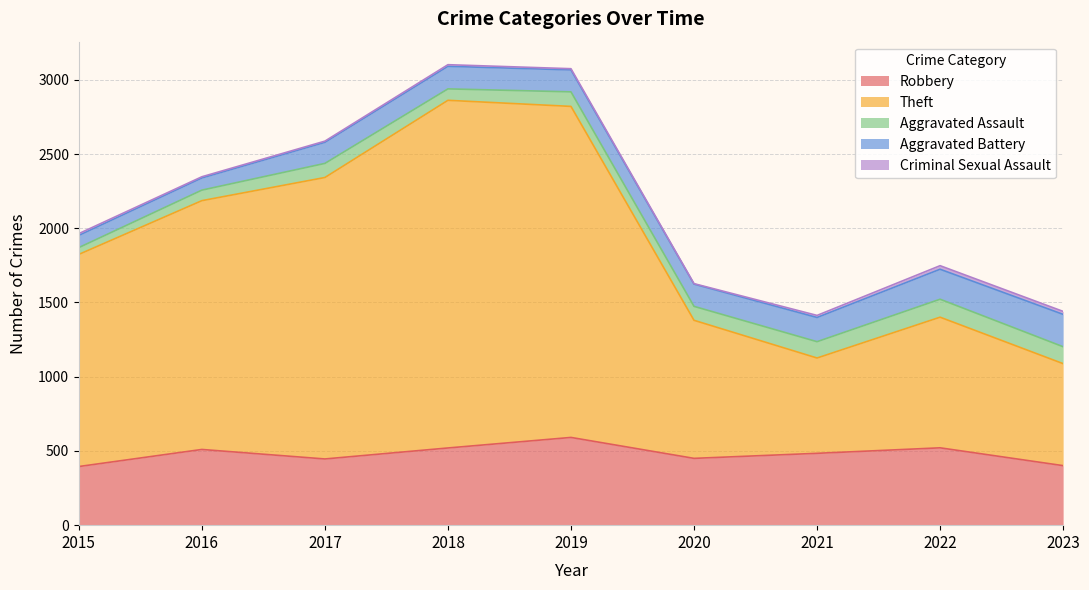

Rank the series by their maximum value, from highest to lowest.

Theft, Robbery, Aggravated Battery, Aggravated Assault, Criminal Sexual Assault